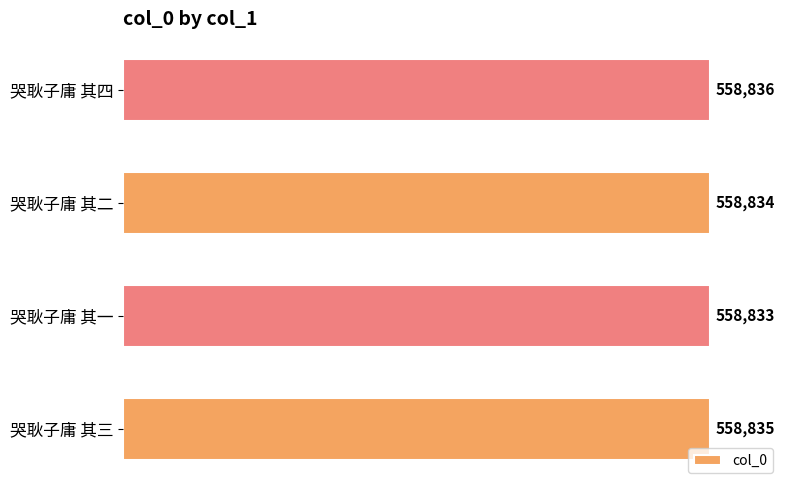

Which label corresponds to the largest value in the chart?

哭耿子庸 其四